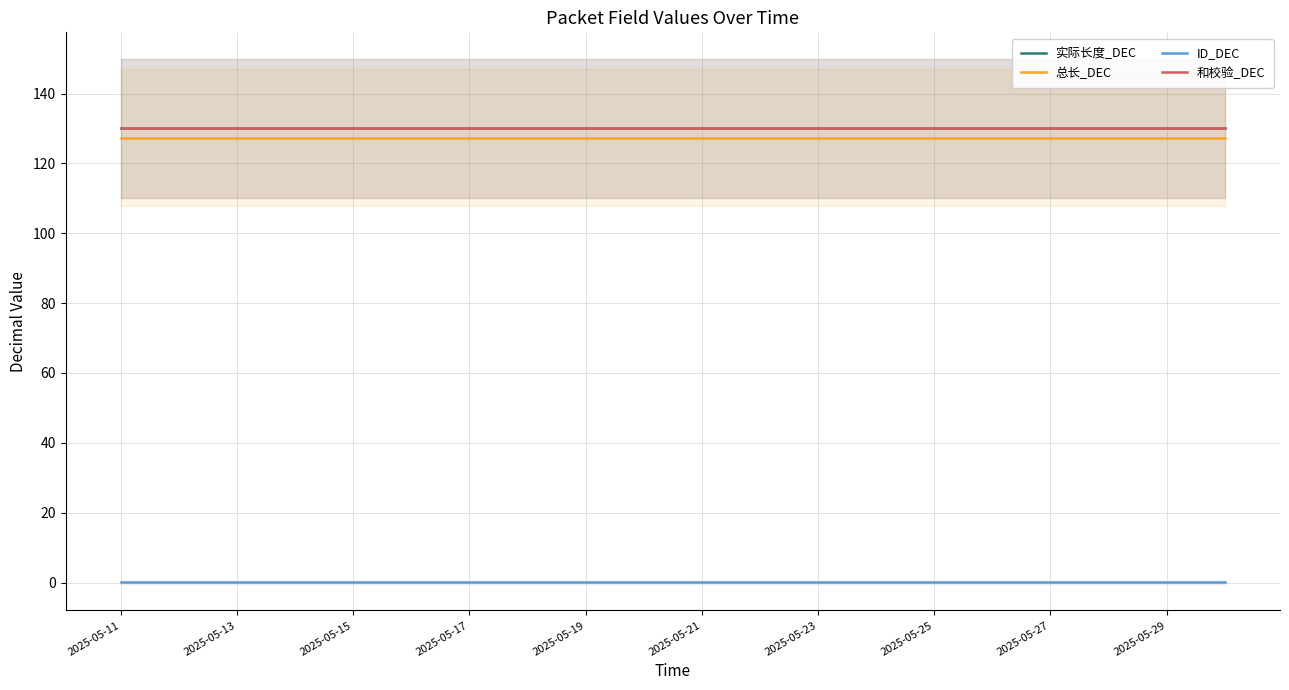

True or false: 实际长度_DEC and 和校验_DEC cross at least once.

False